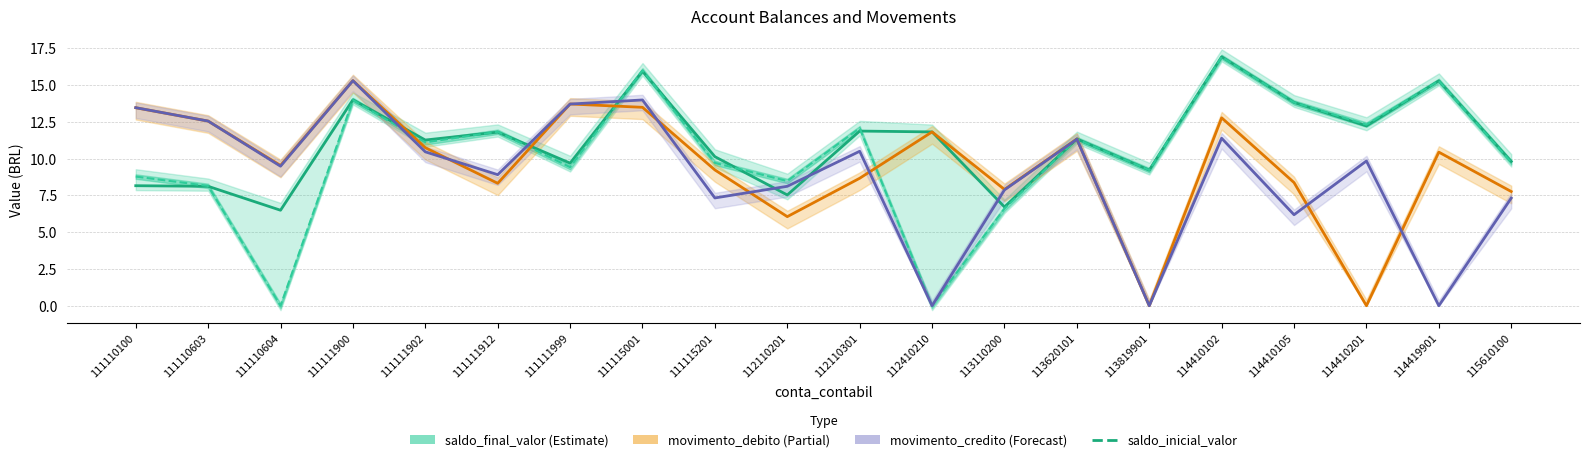

Between 114419901 and 111111902, which is larger?

114419901